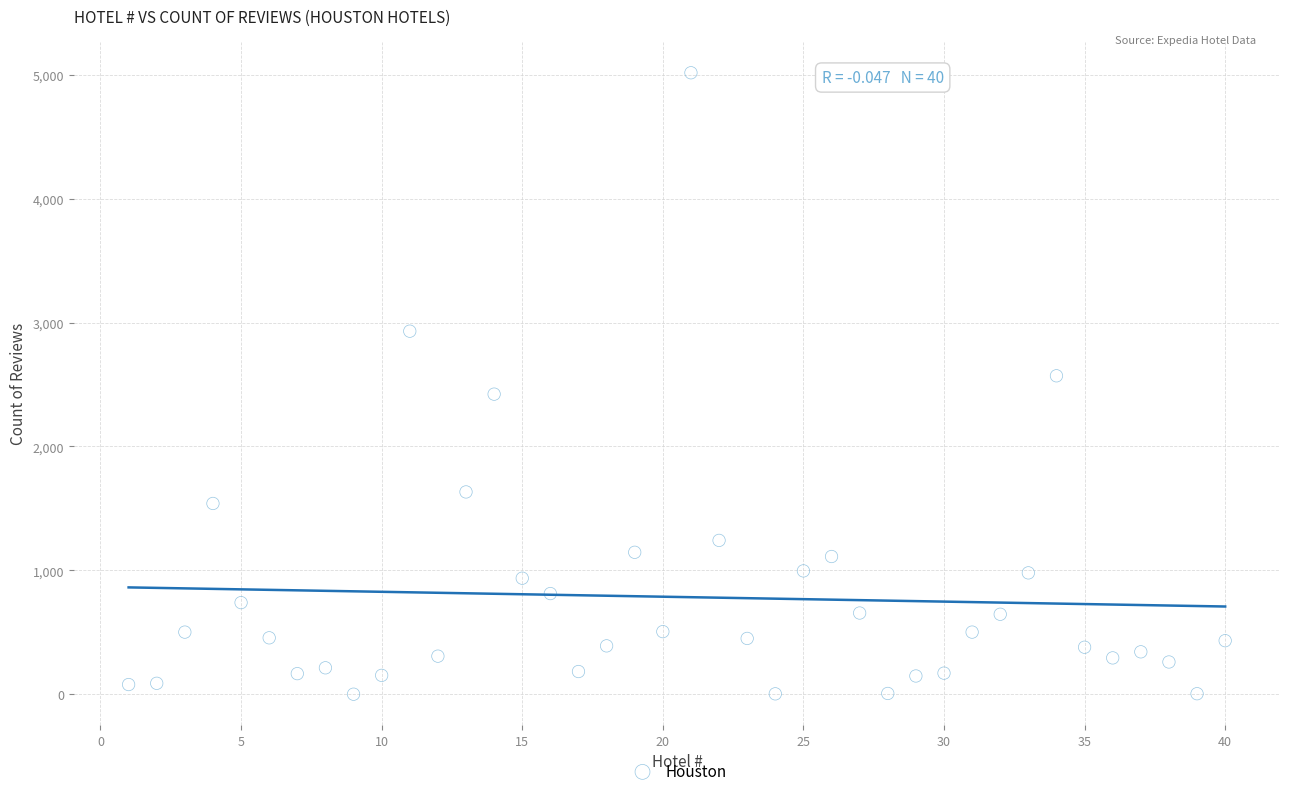

What is the range of Y values (max minus min)?

5014